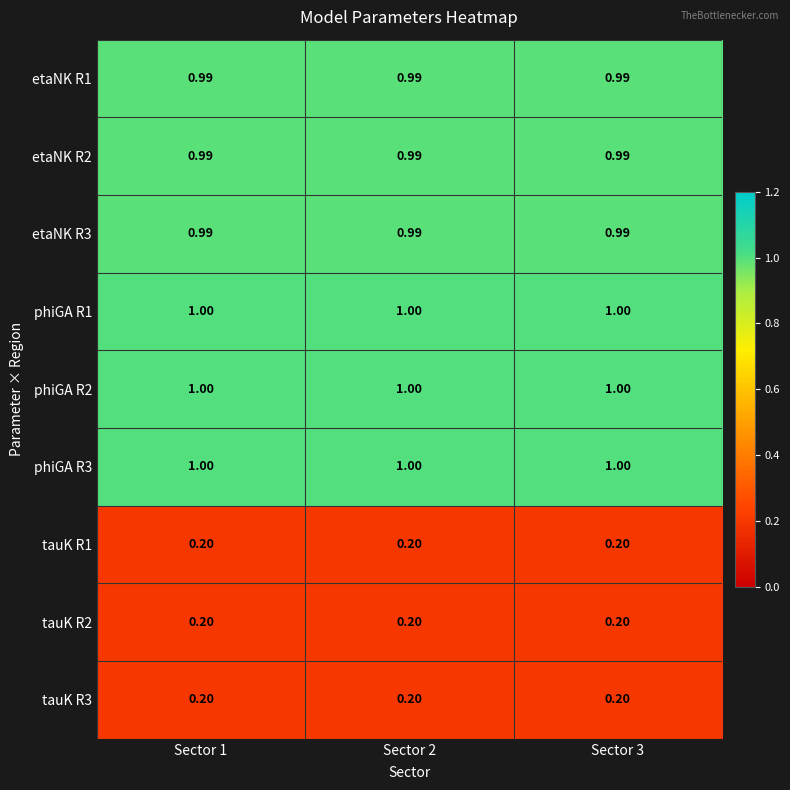

How many categories are shown in the chart?

3